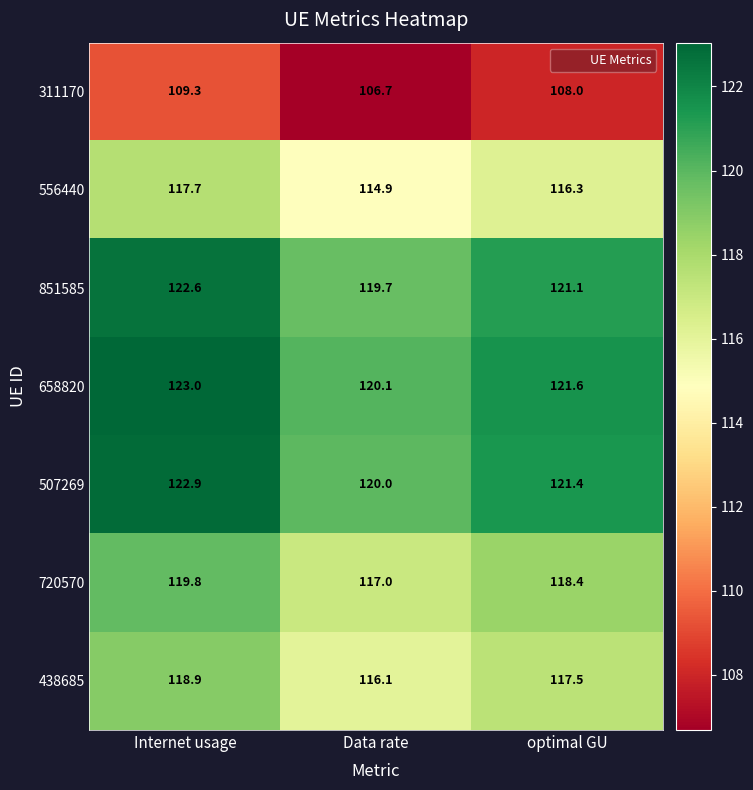

At which label is 311170 closest to 108?

optimal GU